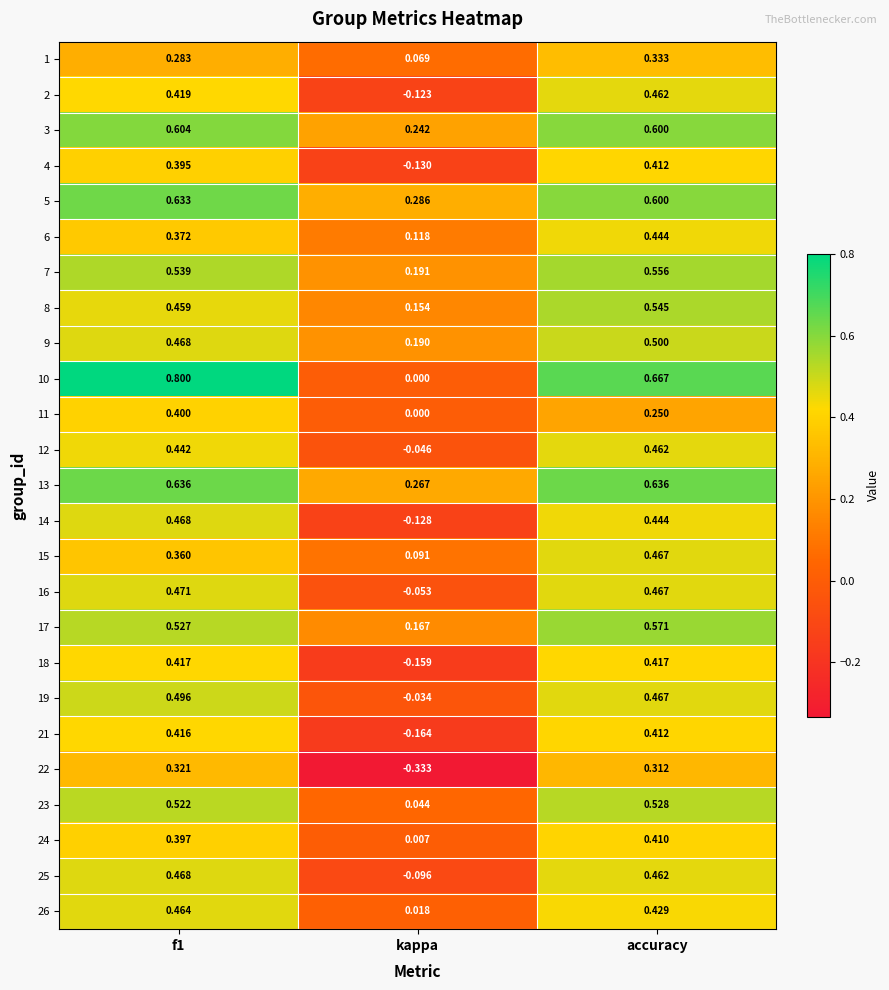

At which category does the chart reach its minimum across all series?

kappa